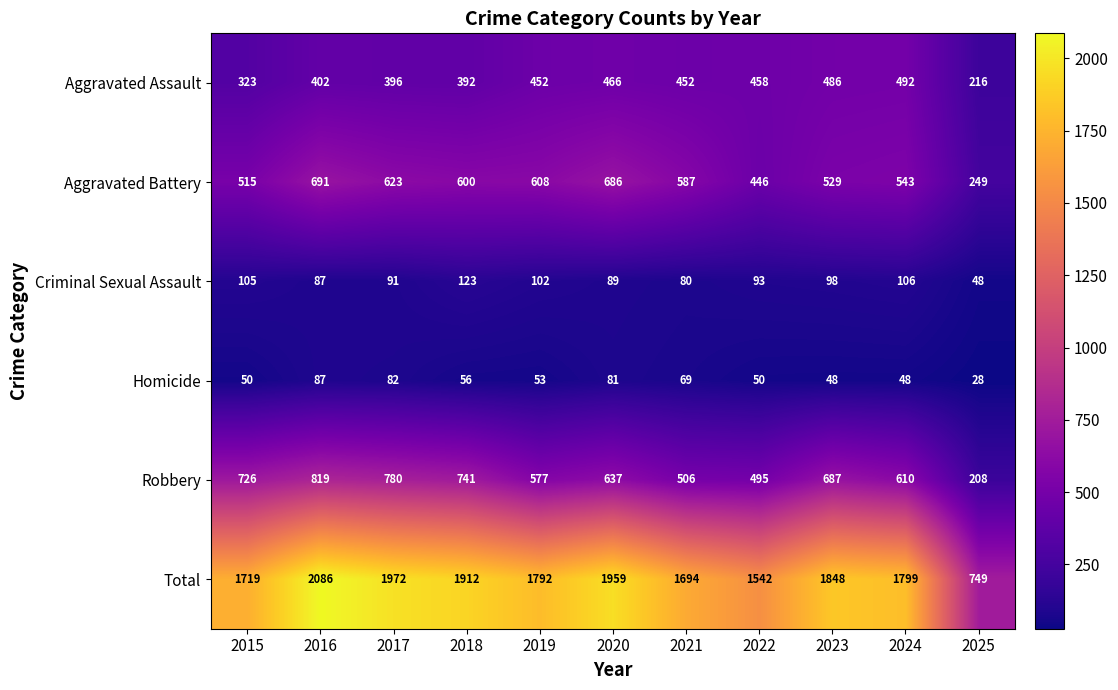

How many distinct data groups are displayed?

6